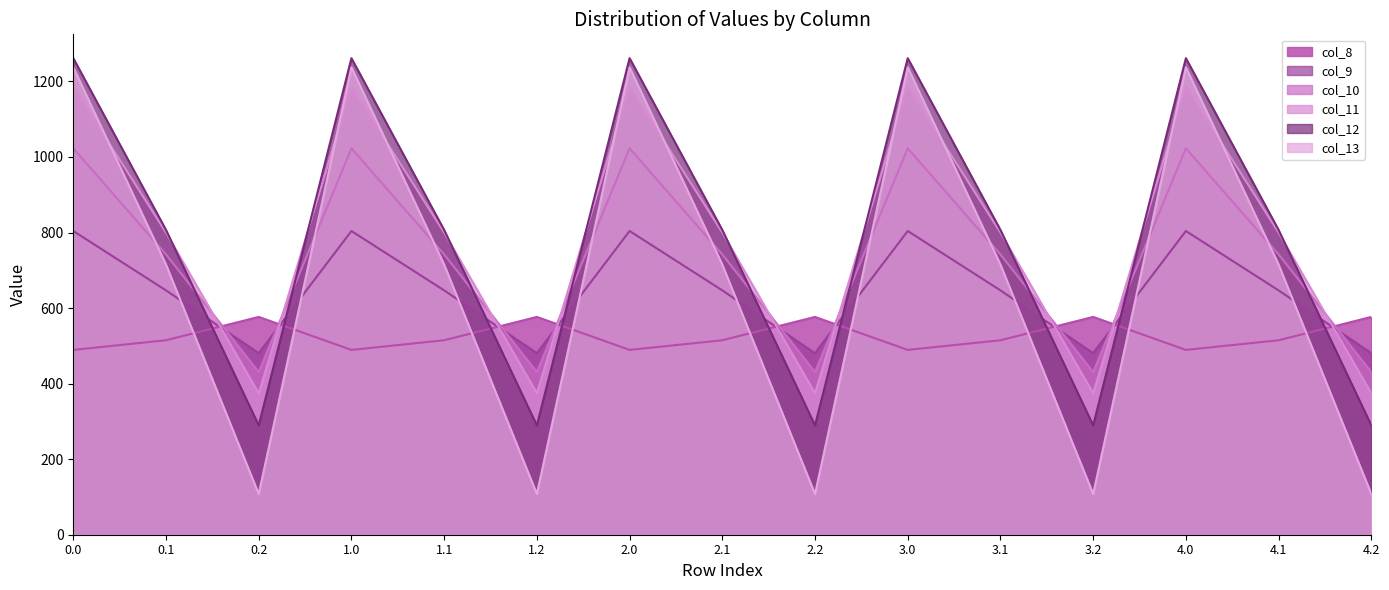

At which category does the chart reach its minimum across all series?

0.2